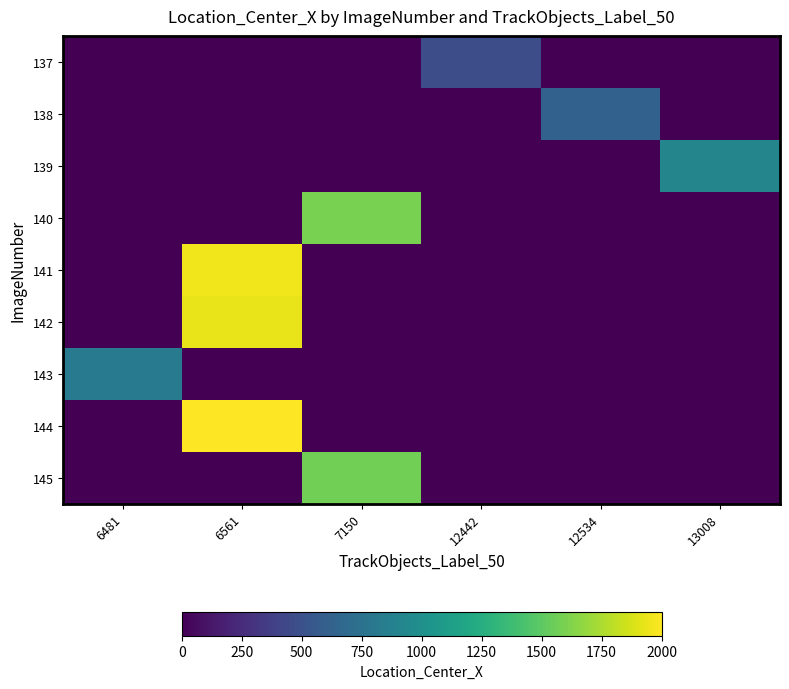

Reading right to left, transcribe all the data shown in this chart.

137: 13008=0.0	12534=0.0	12442=471.0	7150=0.0	6561=0.0	6481=0.0
138: 13008=0.0	12534=617.7	12442=0.0	7150=0.0	6561=0.0	6481=0.0
139: 13008=907.4	12534=0.0	12442=0.0	7150=0.0	6561=0.0	6481=0.0
140: 13008=0.0	12534=0.0	12442=0.0	7150=1595.0	6561=0.0	6481=0.0
141: 13008=0.0	12534=0.0	12442=0.0	7150=0.0	6561=1954.8	6481=0.0
142: 13008=0.0	12534=0.0	12442=0.0	7150=0.0	6561=1934.2	6481=0.0
143: 13008=0.0	12534=0.0	12442=0.0	7150=0.0	6561=0.0	6481=820.2
144: 13008=0.0	12534=0.0	12442=0.0	7150=0.0	6561=2000.3	6481=0.0
145: 13008=0.0	12534=0.0	12442=0.0	7150=1574.8	6561=0.0	6481=0.0